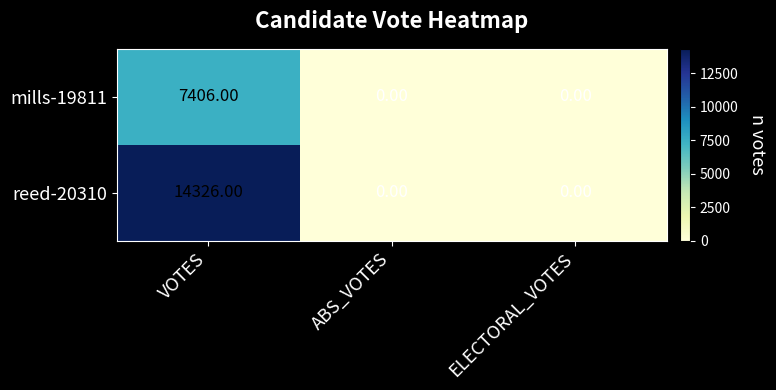

List the series in order of their peak value, highest first.

reed-20310, mills-19811